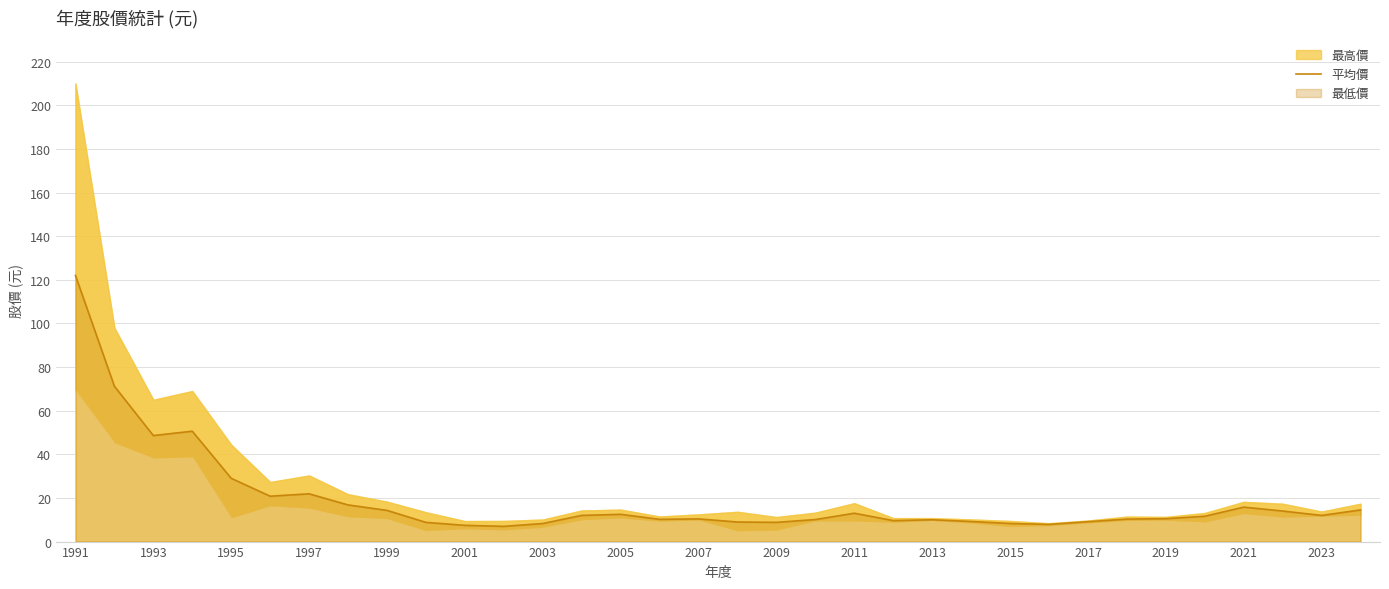

Does the chart display data point markers on the line(s)?

No